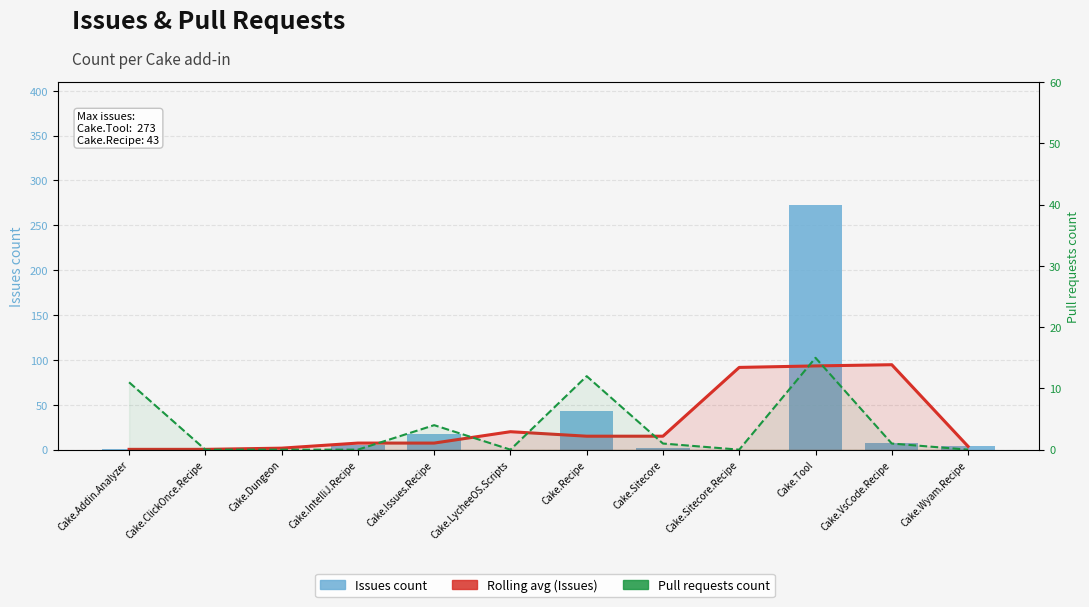

Rank the categories by Issues count value from lowest to highest.

Cake.ClickOnce.Recipe, Cake.Dungeon, Cake.LycheeOS.Scripts, Cake.Sitecore.Recipe, Cake.Addin.Analyzer, Cake.Sitecore, Cake.Wyam.Recipe, Cake.IntelliJ.Recipe, Cake.VsCode.Recipe, Cake.Issues.Recipe, Cake.Recipe, Cake.Tool